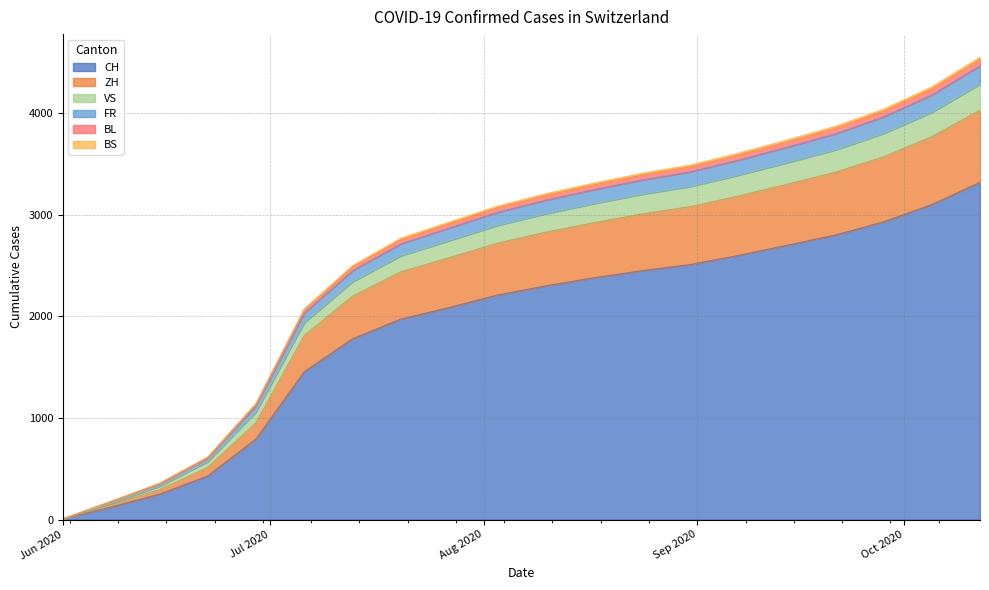

How many data points does each series have?

20